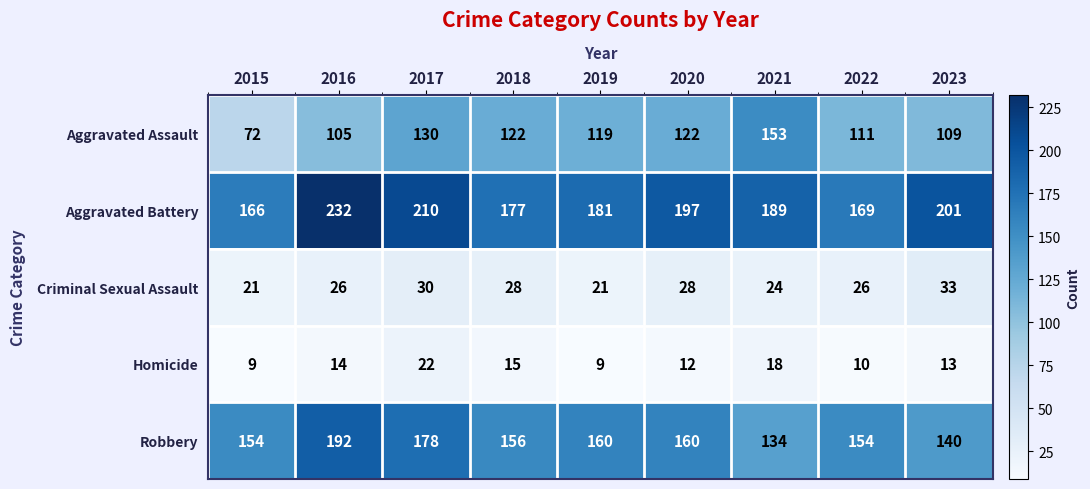

At which label is Aggravated Assault closest to 112?

2022